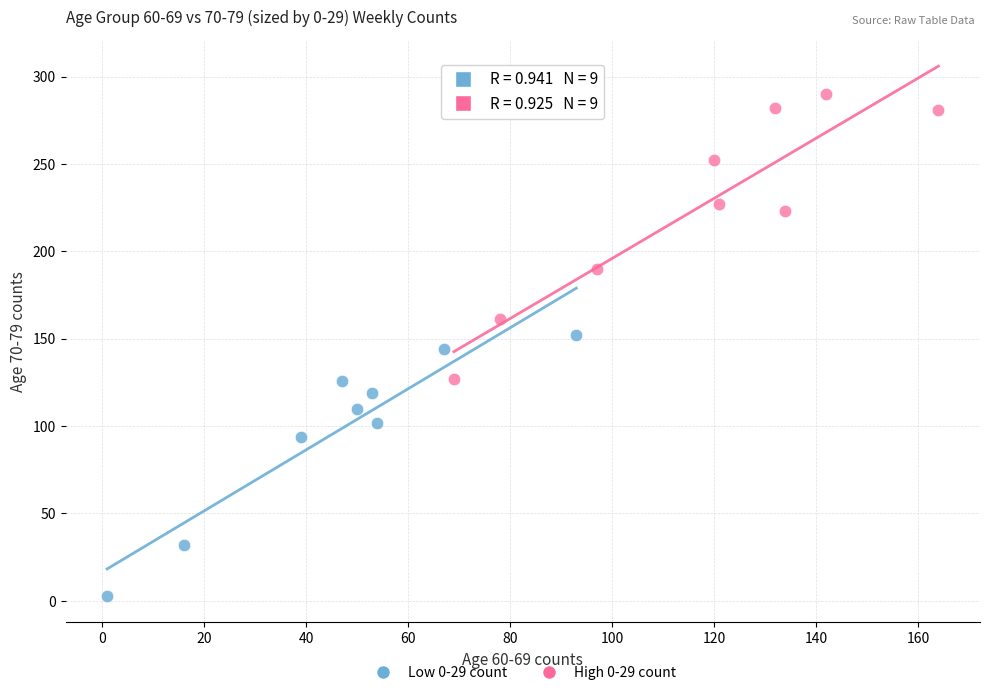

What are all the series names shown in the legend?

Low 0-29 count, High 0-29 count